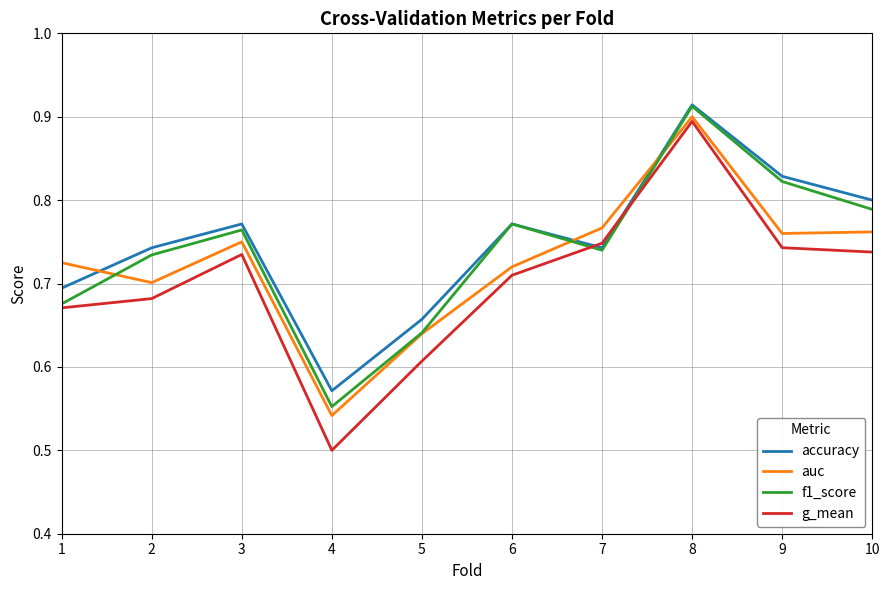

Where is accuracy nearest to the value 0?

4